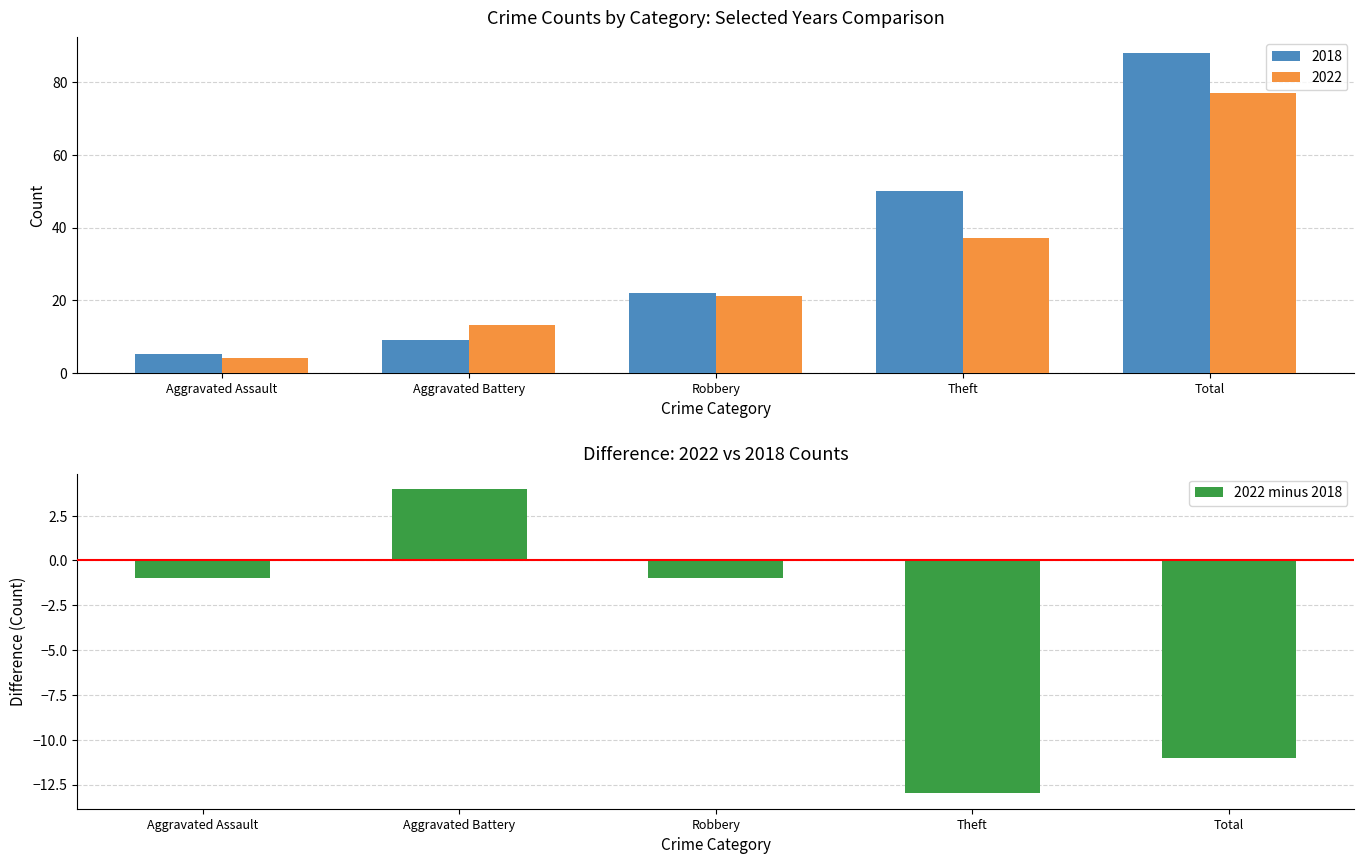

Does the chart contain any negative values?

Yes